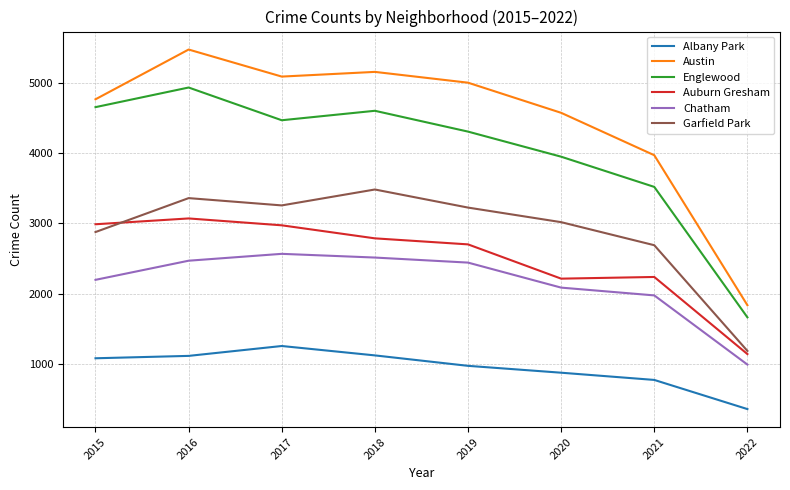

Is the value of Austin at 2015 greater than the value of Chatham at 2020?

Yes